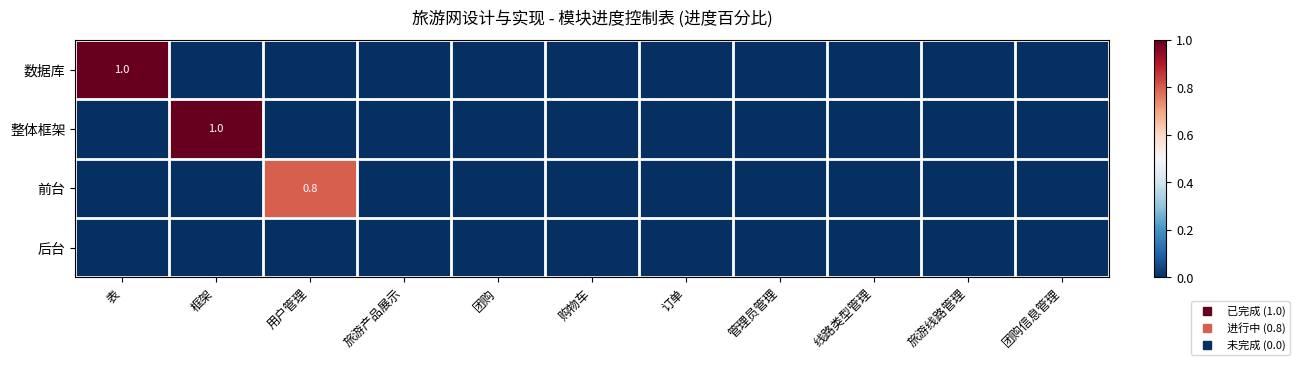

True or false: 数据库 has a value of 0.7 at 旅游线路管理.

False